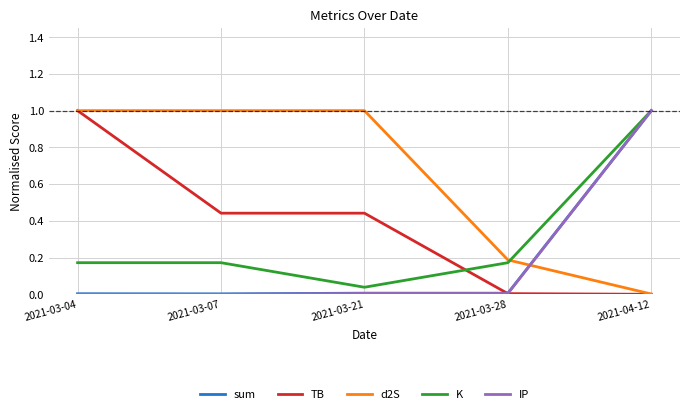

What is the greatest value displayed?

1.0